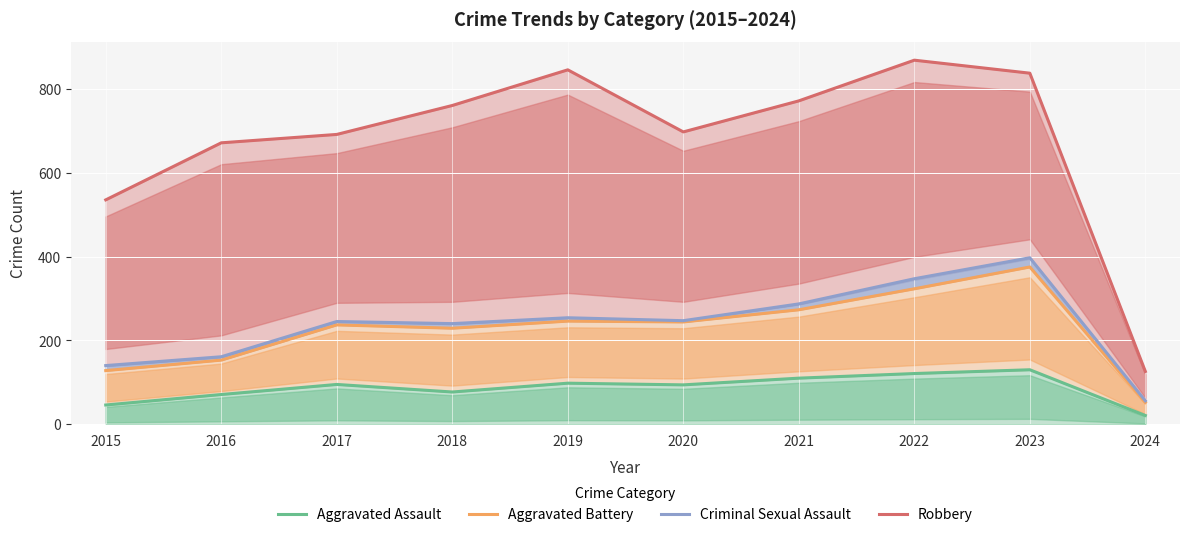

Which series has the largest total across all categories?

Robbery